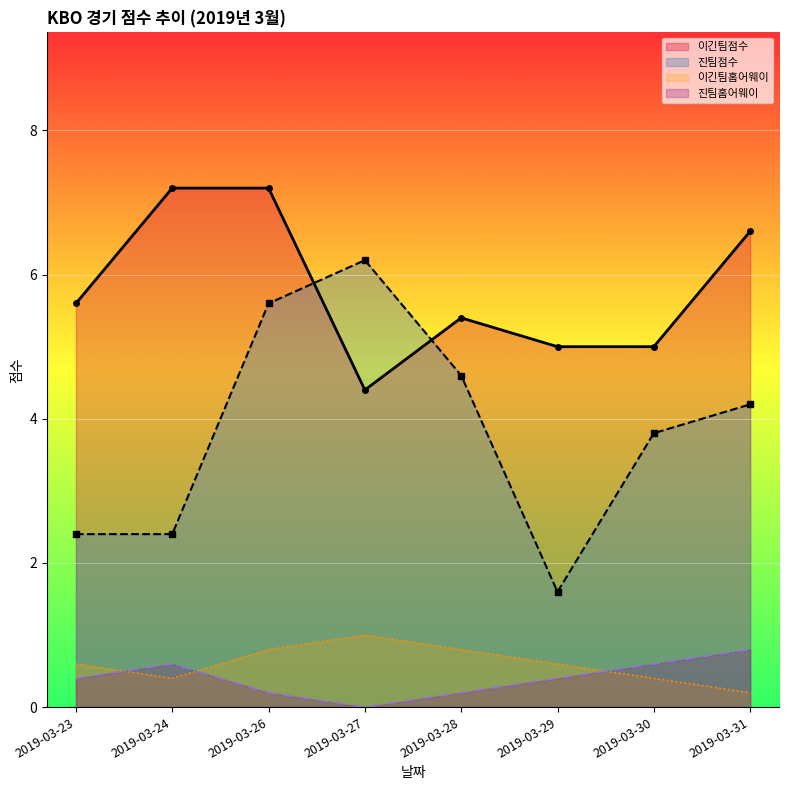

True or false: 진팀점수 and 이긴팀점수 cross at least once.

True